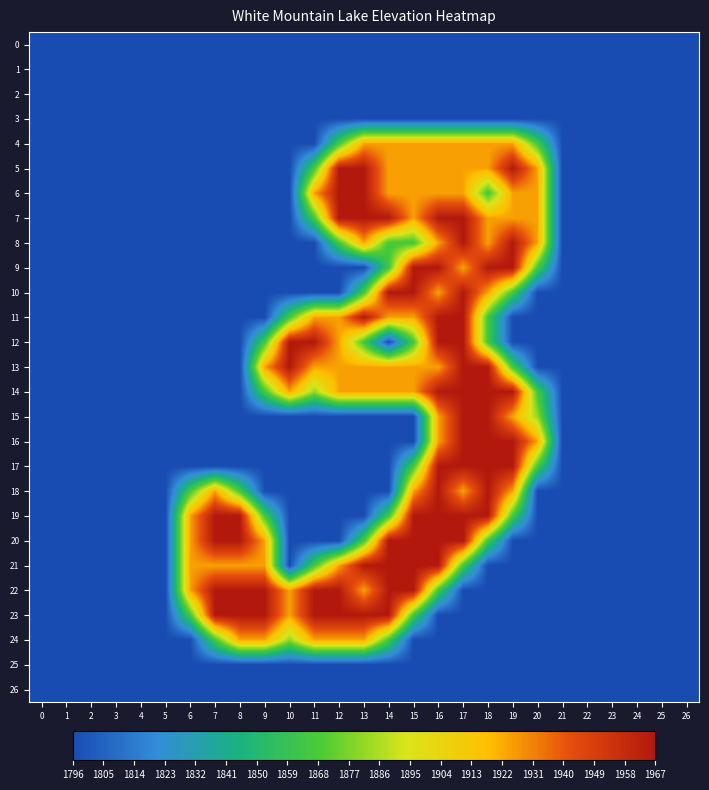

Reading left to right, list all the values displayed in this chart.

0: 0=0.0	1=0.0	2=0.0	3=0.0	4=0.0	5=0.0	6=0.0	7=0.0	8=0.0	9=0.0	10=0.0	11=0.0	12=0.0	13=0.0	14=0.0	15=0.0	16=0.0	17=0.0	18=0.0	19=0.0	20=0.0	21=0.0	22=0.0	23=0.0	24=0.0	25=0.0	26=0.0
1: 0=0.0	1=0.0	2=0.0	3=0.0	4=0.0	5=0.0	6=0.0	7=0.0	8=0.0	9=0.0	10=0.0	11=0.0	12=0.0	13=0.0	14=0.0	15=0.0	16=0.0	17=0.0	18=0.0	19=0.0	20=0.0	21=0.0	22=0.0	23=0.0	24=0.0	25=0.0	26=0.0
2: 0=0.0	1=0.0	2=0.0	3=0.0	4=0.0	5=0.0	6=0.0	7=0.0	8=0.0	9=0.0	10=0.0	11=0.0	12=0.0	13=0.0	14=0.0	15=0.0	16=0.0	17=0.0	18=0.0	19=0.0	20=0.0	21=0.0	22=0.0	23=0.0	24=0.0	25=0.0	26=0.0
3: 0=0.0	1=0.0	2=0.0	3=0.0	4=0.0	5=0.0	6=0.0	7=0.0	8=0.0	9=0.0	10=0.0	11=0.0	12=0.0	13=0.0	14=0.0	15=0.0	16=0.0	17=0.0	18=0.0	19=0.0	20=0.0	21=0.0	22=0.0	23=0.0	24=0.0	25=0.0	26=0.0
4: 0=0.0	1=0.0	2=0.0	3=0.0	4=0.0	5=0.0	6=0.0	7=0.0	8=0.0	9=0.0	10=0.0	11=0.0	12=0.8	13=1.5	14=1.5	15=1.5	16=1.5	17=1.5	18=1.5	19=1.5	20=0.8	21=0.0	22=0.0	23=0.0	24=0.0	25=0.0	26=0.0
5: 0=0.0	1=0.0	2=0.0	3=0.0	4=0.0	5=0.0	6=0.0	7=0.0	8=0.0	9=0.0	10=0.0	11=0.8	12=2.0	13=2.0	14=1.5	15=1.5	16=1.5	17=1.5	18=1.5	19=2.0	20=1.5	21=0.0	22=0.0	23=0.0	24=0.0	25=0.0	26=0.0
6: 0=0.0	1=0.0	2=0.0	3=0.0	4=0.0	5=0.0	6=0.0	7=0.0	8=0.0	9=0.0	10=0.0	11=1.5	12=2.0	13=2.0	14=1.5	15=1.5	16=1.5	17=1.5	18=0.8	19=1.5	20=1.5	21=0.0	22=0.0	23=0.0	24=0.0	25=0.0	26=0.0
7: 0=0.0	1=0.0	2=0.0	3=0.0	4=0.0	5=0.0	6=0.0	7=0.0	8=0.0	9=0.0	10=0.0	11=0.8	12=2.0	13=2.0	14=2.0	15=1.5	16=2.0	17=2.0	18=1.5	19=1.5	20=1.5	21=0.0	22=0.0	23=0.0	24=0.0	25=0.0	26=0.0
8: 0=0.0	1=0.0	2=0.0	3=0.0	4=0.0	5=0.0	6=0.0	7=0.0	8=0.0	9=0.0	10=0.0	11=0.0	12=0.8	13=1.5	14=0.8	15=0.8	16=1.5	17=2.0	18=1.5	19=2.0	20=1.5	21=0.0	22=0.0	23=0.0	24=0.0	25=0.0	26=0.0
9: 0=0.0	1=0.0	2=0.0	3=0.0	4=0.0	5=0.0	6=0.0	7=0.0	8=0.0	9=0.0	10=0.0	11=0.0	12=0.0	13=0.0	14=0.8	15=2.0	16=2.0	17=1.5	18=2.0	19=2.0	20=0.8	21=0.0	22=0.0	23=0.0	24=0.0	25=0.0	26=0.0
10: 0=0.0	1=0.0	2=0.0	3=0.0	4=0.0	5=0.0	6=0.0	7=0.0	8=0.0	9=0.0	10=0.0	11=0.0	12=0.0	13=0.8	14=2.0	15=2.0	16=1.5	17=2.0	18=1.5	19=0.8	20=0.0	21=0.0	22=0.0	23=0.0	24=0.0	25=0.0	26=0.0
11: 0=0.0	1=0.0	2=0.0	3=0.0	4=0.0	5=0.0	6=0.0	7=0.0	8=0.0	9=0.0	10=0.8	11=1.5	12=1.5	13=2.0	14=1.5	15=1.5	16=2.0	17=2.0	18=0.8	19=0.0	20=0.0	21=0.0	22=0.0	23=0.0	24=0.0	25=0.0	26=0.0
12: 0=0.0	1=0.0	2=0.0	3=0.0	4=0.0	5=0.0	6=0.0	7=0.0	8=0.0	9=0.8	10=2.0	11=2.0	12=1.5	13=0.8	14=0.0	15=0.8	16=2.0	17=2.0	18=0.8	19=0.0	20=0.0	21=0.0	22=0.0	23=0.0	24=0.0	25=0.0	26=0.0
13: 0=0.0	1=0.0	2=0.0	3=0.0	4=0.0	5=0.0	6=0.0	7=0.0	8=0.0	9=1.5	10=2.0	11=1.5	12=1.5	13=1.5	14=1.5	15=1.5	16=1.5	17=2.0	18=2.0	19=0.8	20=0.0	21=0.0	22=0.0	23=0.0	24=0.0	25=0.0	26=0.0
14: 0=0.0	1=0.0	2=0.0	3=0.0	4=0.0	5=0.0	6=0.0	7=0.0	8=0.0	9=0.8	10=1.5	11=1.0	12=1.5	13=1.5	14=1.5	15=1.5	16=2.0	17=2.0	18=2.0	19=2.0	20=0.8	21=0.0	22=0.0	23=0.0	24=0.0	25=0.0	26=0.0
15: 0=0.0	1=0.0	2=0.0	3=0.0	4=0.0	5=0.0	6=0.0	7=0.0	8=0.0	9=0.0	10=0.0	11=0.0	12=0.0	13=0.0	14=0.0	15=0.0	16=1.5	17=2.0	18=2.0	19=1.5	20=1.0	21=0.0	22=0.0	23=0.0	24=0.0	25=0.0	26=0.0
16: 0=0.0	1=0.0	2=0.0	3=0.0	4=0.0	5=0.0	6=0.0	7=0.0	8=0.0	9=0.0	10=0.0	11=0.0	12=0.0	13=0.0	14=0.0	15=0.0	16=1.5	17=2.0	18=2.0	19=2.0	20=1.5	21=0.0	22=0.0	23=0.0	24=0.0	25=0.0	26=0.0
17: 0=0.0	1=0.0	2=0.0	3=0.0	4=0.0	5=0.0	6=0.0	7=0.0	8=0.0	9=0.0	10=0.0	11=0.0	12=0.0	13=0.0	14=0.0	15=0.8	16=2.0	17=2.0	18=2.0	19=2.0	20=0.8	21=0.0	22=0.0	23=0.0	24=0.0	25=0.0	26=0.0
18: 0=0.0	1=0.0	2=0.0	3=0.0	4=0.0	5=0.0	6=0.8	7=1.5	8=0.8	9=0.0	10=0.0	11=0.0	12=0.0	13=0.0	14=0.0	15=1.5	16=2.0	17=1.5	18=2.0	19=1.5	20=0.0	21=0.0	22=0.0	23=0.0	24=0.0	25=0.0	26=0.0
19: 0=0.0	1=0.0	2=0.0	3=0.0	4=0.0	5=0.0	6=1.5	7=2.0	8=2.0	9=0.8	10=0.0	11=0.0	12=0.0	13=0.0	14=0.8	15=2.0	16=2.0	17=2.0	18=2.0	19=0.8	20=0.0	21=0.0	22=0.0	23=0.0	24=0.0	25=0.0	26=0.0
20: 0=0.0	1=0.0	2=0.0	3=0.0	4=0.0	5=0.0	6=1.5	7=2.0	8=2.0	9=1.5	10=0.0	11=0.0	12=0.0	13=0.8	14=2.0	15=2.0	16=2.0	17=2.0	18=0.8	19=0.0	20=0.0	21=0.0	22=0.0	23=0.0	24=0.0	25=0.0	26=0.0
21: 0=0.0	1=0.0	2=0.0	3=0.0	4=0.0	5=0.0	6=1.5	7=1.5	8=1.5	9=1.5	10=0.0	11=0.8	12=1.5	13=2.0	14=2.0	15=2.0	16=2.0	17=0.8	18=0.0	19=0.0	20=0.0	21=0.0	22=0.0	23=0.0	24=0.0	25=0.0	26=0.0
22: 0=0.0	1=0.0	2=0.0	3=0.0	4=0.0	5=0.0	6=1.5	7=2.0	8=2.0	9=2.0	10=1.5	11=2.0	12=2.0	13=1.5	14=2.0	15=2.0	16=0.8	17=0.0	18=0.0	19=0.0	20=0.0	21=0.0	22=0.0	23=0.0	24=0.0	25=0.0	26=0.0
23: 0=0.0	1=0.0	2=0.0	3=0.0	4=0.0	5=0.0	6=0.8	7=2.0	8=2.0	9=2.0	10=1.5	11=2.0	12=2.0	13=2.0	14=2.0	15=0.8	16=0.0	17=0.0	18=0.0	19=0.0	20=0.0	21=0.0	22=0.0	23=0.0	24=0.0	25=0.0	26=0.0
24: 0=0.0	1=0.0	2=0.0	3=0.0	4=0.0	5=0.0	6=0.0	7=0.8	8=1.5	9=1.5	10=1.0	11=1.5	12=1.5	13=1.5	14=0.8	15=0.0	16=0.0	17=0.0	18=0.0	19=0.0	20=0.0	21=0.0	22=0.0	23=0.0	24=0.0	25=0.0	26=0.0
25: 0=0.0	1=0.0	2=0.0	3=0.0	4=0.0	5=0.0	6=0.0	7=0.0	8=0.0	9=0.0	10=0.0	11=0.0	12=0.0	13=0.0	14=0.0	15=0.0	16=0.0	17=0.0	18=0.0	19=0.0	20=0.0	21=0.0	22=0.0	23=0.0	24=0.0	25=0.0	26=0.0
26: 0=0.0	1=0.0	2=0.0	3=0.0	4=0.0	5=0.0	6=0.0	7=0.0	8=0.0	9=0.0	10=0.0	11=0.0	12=0.0	13=0.0	14=0.0	15=0.0	16=0.0	17=0.0	18=0.0	19=0.0	20=0.0	21=0.0	22=0.0	23=0.0	24=0.0	25=0.0	26=0.0